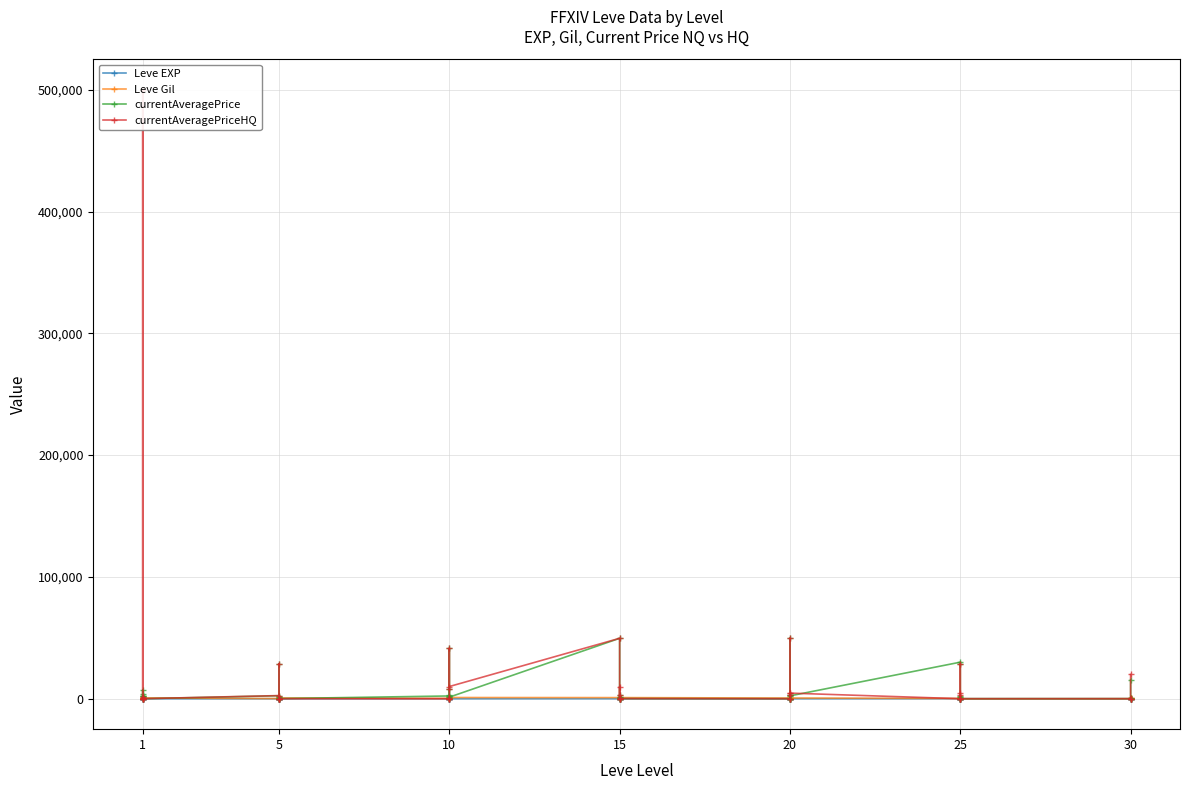

Reading left to right, what are all the values shown in this chart?

Leve EXP: 1.0	1.0	1.0	1.0	1.0	1.0	4.0	6.0	2.0	5.0	2.0	3.0	4.0	7.0	3.0	9.0	13.0	9.0	18.0	13.0	7.0	24.0	18.0	14.0	9.0	16.0	28.0	17.0	12.0	8.0	47.0	36.0	8.0	39.0	36.0	12.0	31.0	64.0	31.0	62.0
Leve Gil: 330.0	690.0	630.0	160.0	690.0	630.0	110.0	840.0	790.0	220.0	490.0	600.0	280.0	880.0	780.0	430.0	90.0	990.0	910.0	40.0	170.0	790.0	910.0	920.0	540.0	800.0	10.0	120.0	960.0	570.0	200.0	390.0	660.0	990.0	390.0	0.0	70.0	910.0	330.0	560.0
currentAveragePrice: 1820.0	3763.0	7000.0	1893.0	2219.0	13.7	2440.0	28493.9	1729.6	0.0	200.0	100.0	2262.5	3000.0	845.0	8000.0	41342.0	1281.7	49605.9	500.0	205.6	3000.0	1281.7	100.0	0.0	3000.0	0.0	3333.3	49605.9	2337.1	30000.0	28175.0	2337.1	1560.0	0.0	0.0	0.0	365.0	0.0	15600.0
currentAveragePriceHQ: 1000.0	0.0	0.0	375.0	500000.0	25.5	2575.0	28493.9	0.0	0.0	0.0	0.0	0.0	0.0	932.7	8000.0	41342.0	10000.0	49605.9	0.0	275.0	3000.0	10000.0	100.0	0.0	3000.0	0.0	5000.0	49605.9	4594.1	0.0	28566.7	4594.1	2750.0	0.0	0.0	0.0	0.0	0.0	19933.3